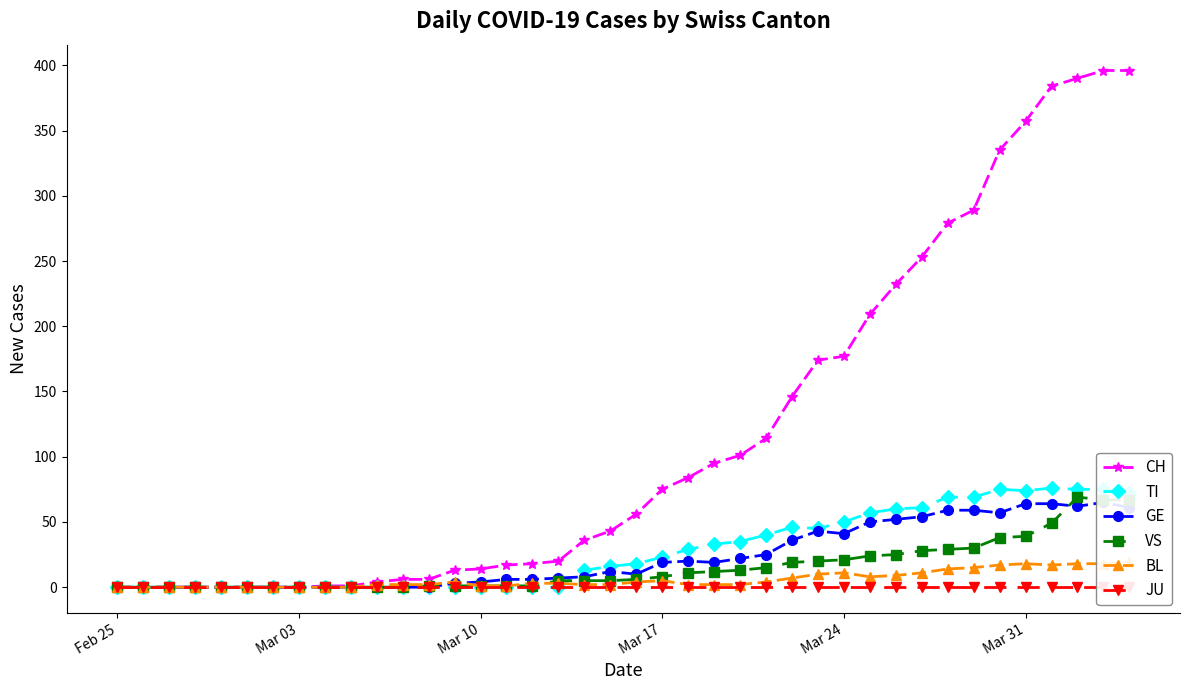

True or false: TI has more than 2 interior local peaks.

True